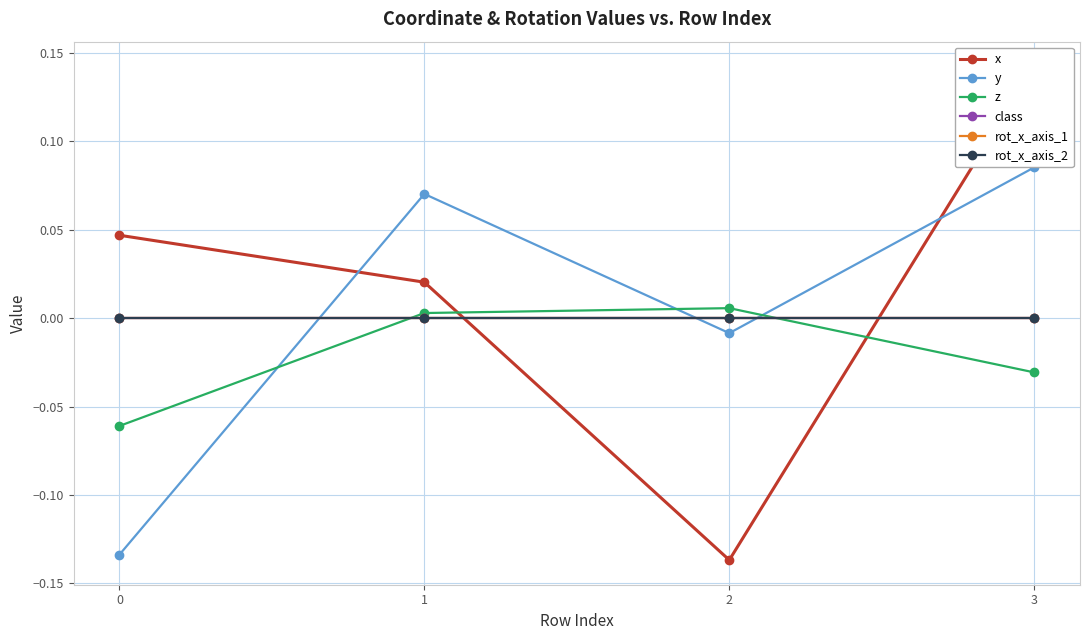

Reading left to right, list all the values displayed in this chart.

x: 0.0	0.0	-0.1	0.1
y: -0.1	0.1	-0.0	0.1
z: -0.1	0.0	0.0	-0.0
class: 0.0	0.0	0.0	0.0
rot_x_axis_1: 0.0	0.0	0.0	0.0
rot_x_axis_2: 0.0	0.0	0.0	0.0